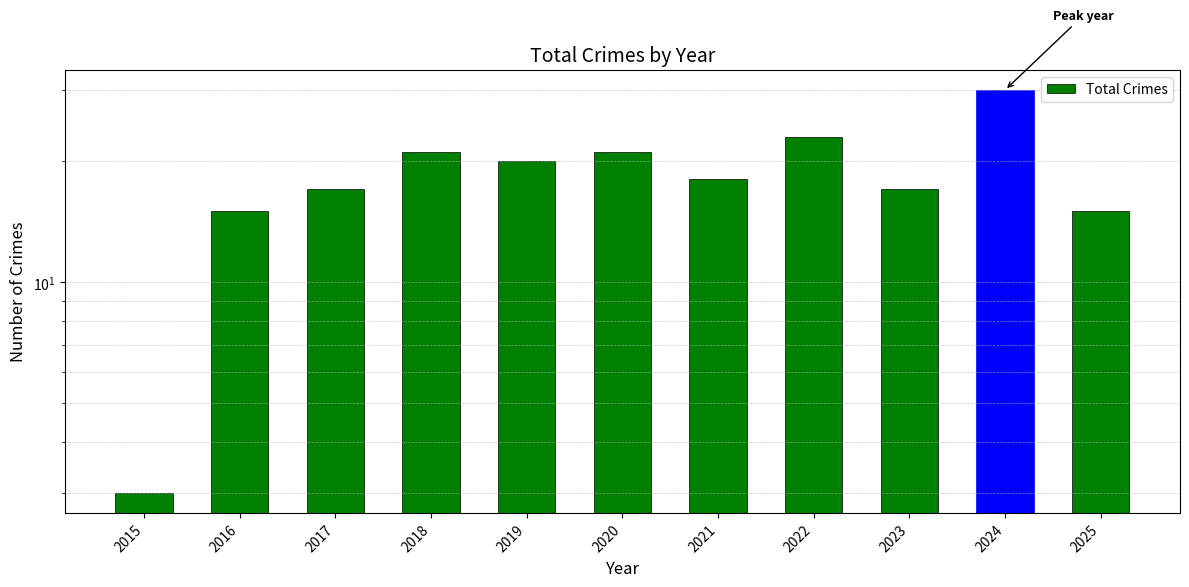

Approximately how many times larger is the value at 2019 compared to 2023?

1.2